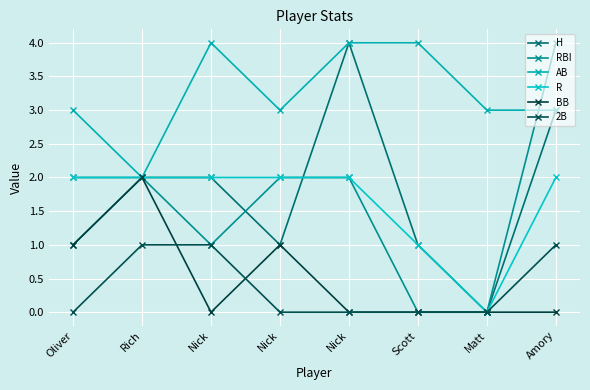

How many data points in H are less than 2?

4